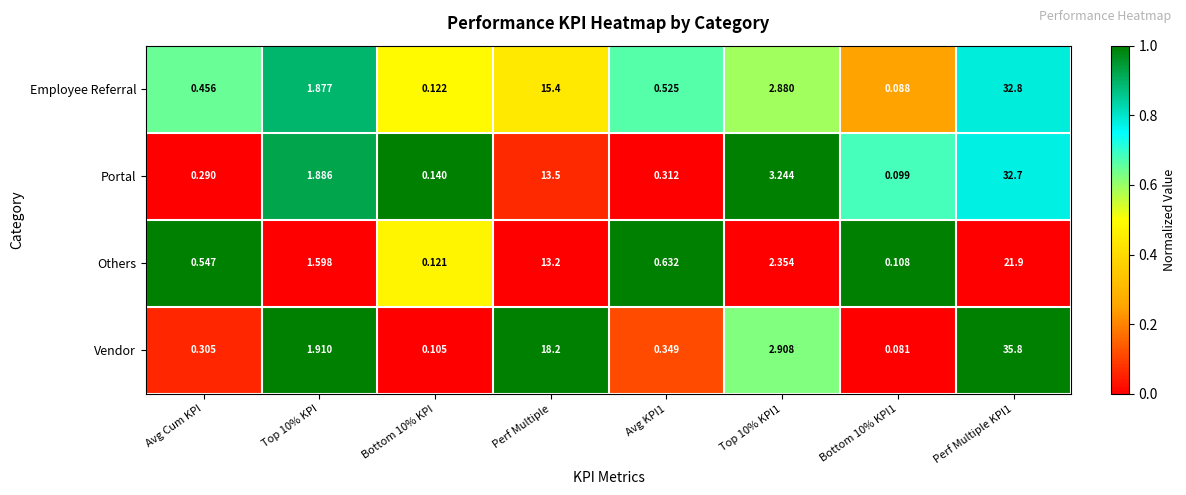

What is the spread (max minus min) of values at Perf Multiple?

5.0